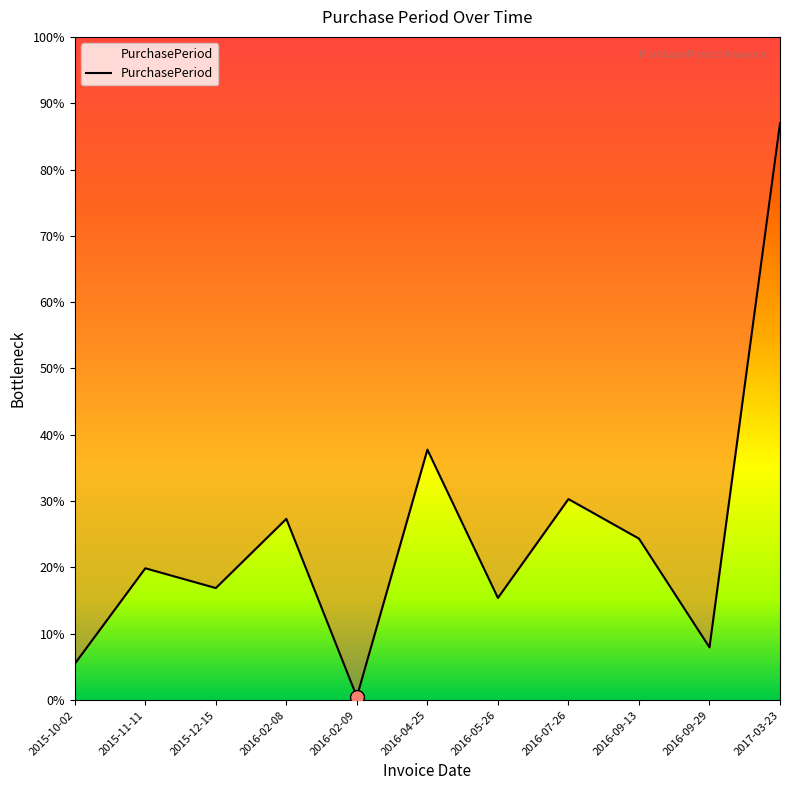

What is the difference between the values at 2016-04-25 and 2016-02-08?

21